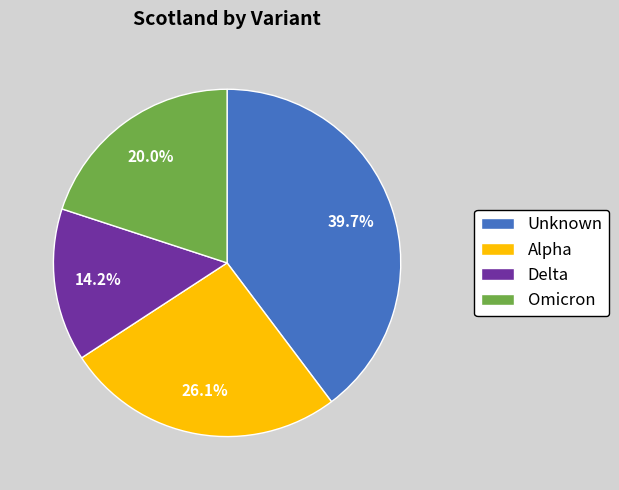

Do Omicron and Alpha together represent more than half of the pie?

No